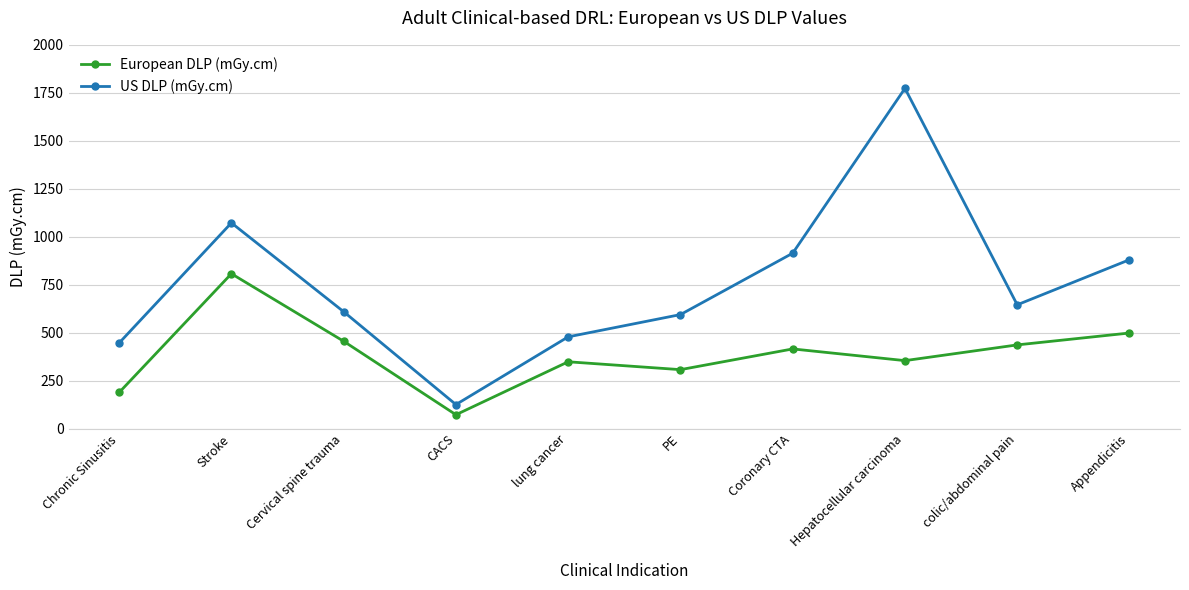

Rank the series by their maximum value, from highest to lowest.

US DLP (mGy.cm), European DLP (mGy.cm)